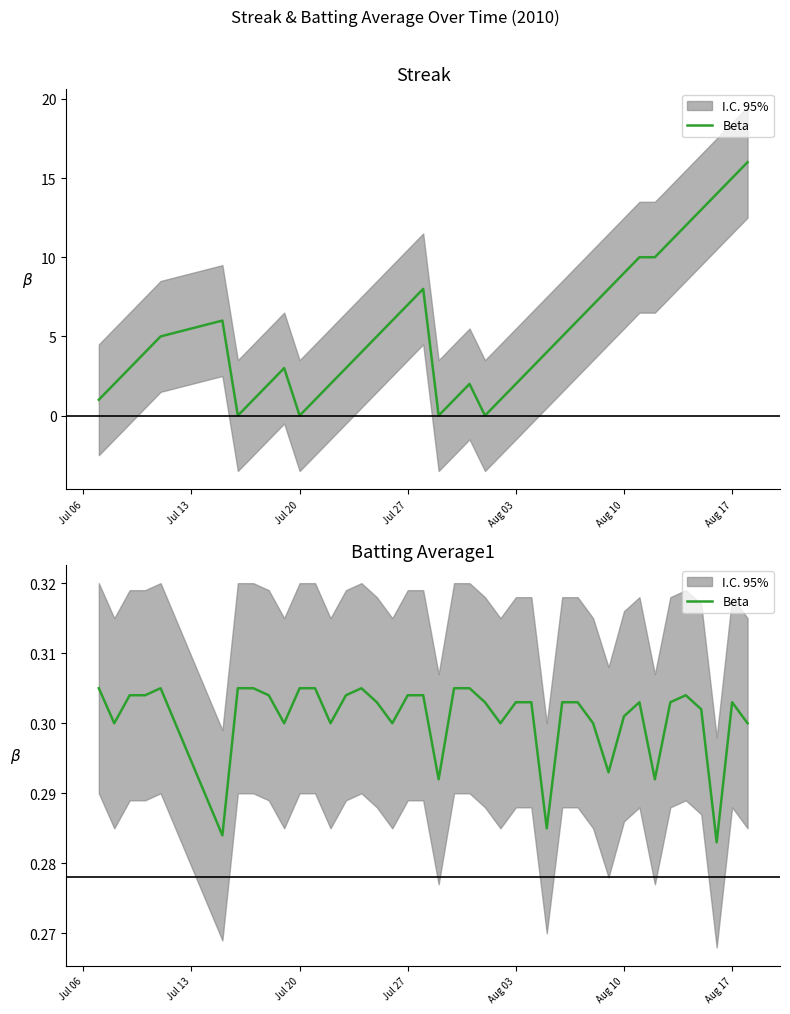

What is the value of the 15th point from the left?

0.3